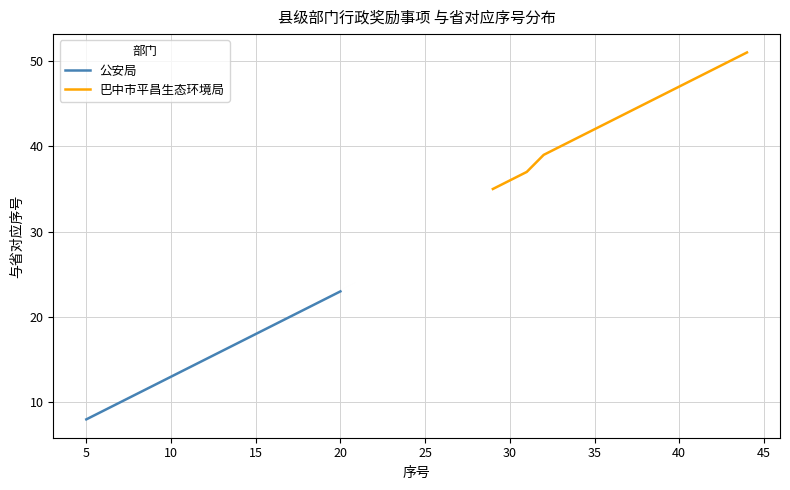

At which label does 公安局 reach its peak?

20